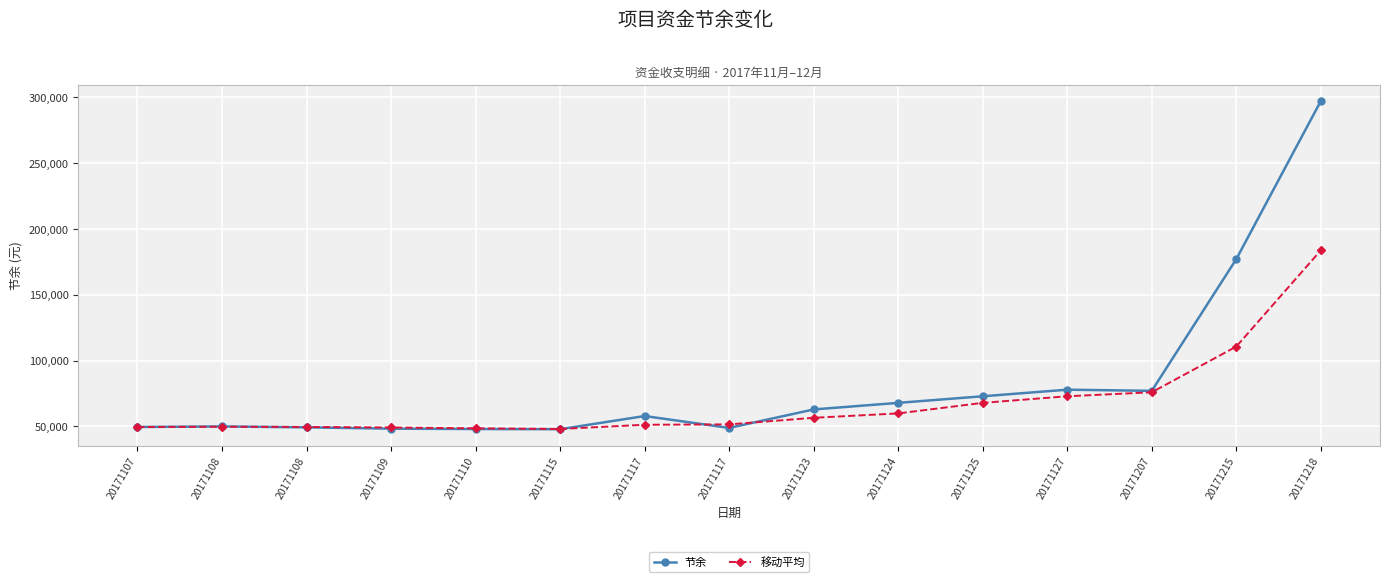

Reading left to right, extract all data points from this chart.

节余: 20171107=49579.5	20171108=50000.0	20171108=49309.0	20171109=48316.5	20171110=48031.5	20171115=47900.8	20171117=57900.8	20171117=48881.5	20171123=62900.8	20171124=67900.8	20171125=72900.8	20171127=77900.8	20171207=77012.2	20171215=177012.2	20171218=297012.2
移动平均: 20171107=49579.5	20171108=49789.8	20171108=49629.5	20171109=49208.5	20171110=48552.3	20171115=48082.9	20171117=51277.7	20171117=51561.0	20171123=56561.0	20171124=59894.4	20171125=67900.8	20171127=72900.8	20171207=75937.9	20171215=110641.7	20171218=183678.9